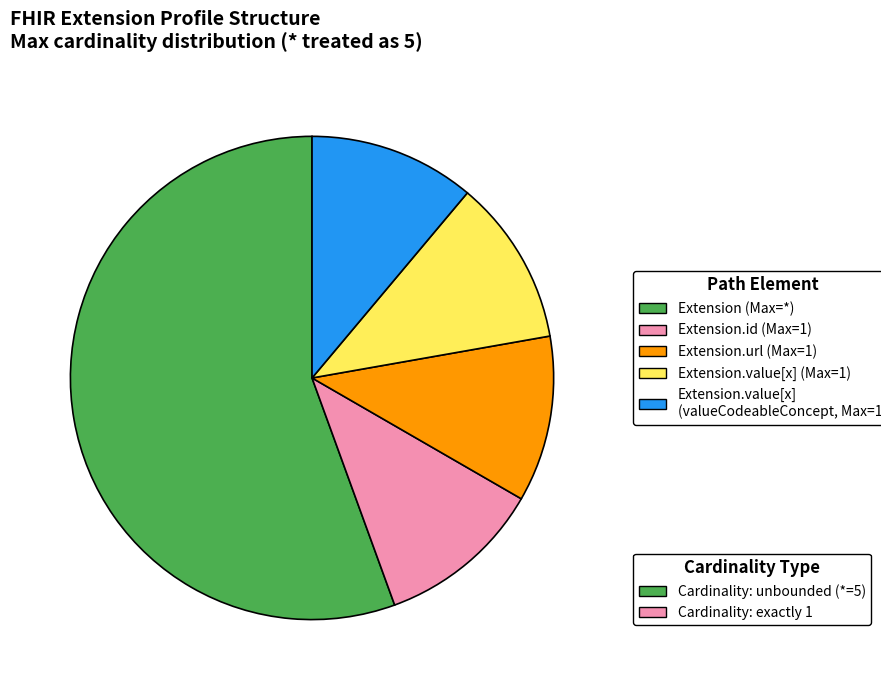

Does any single category account for the majority?

Yes